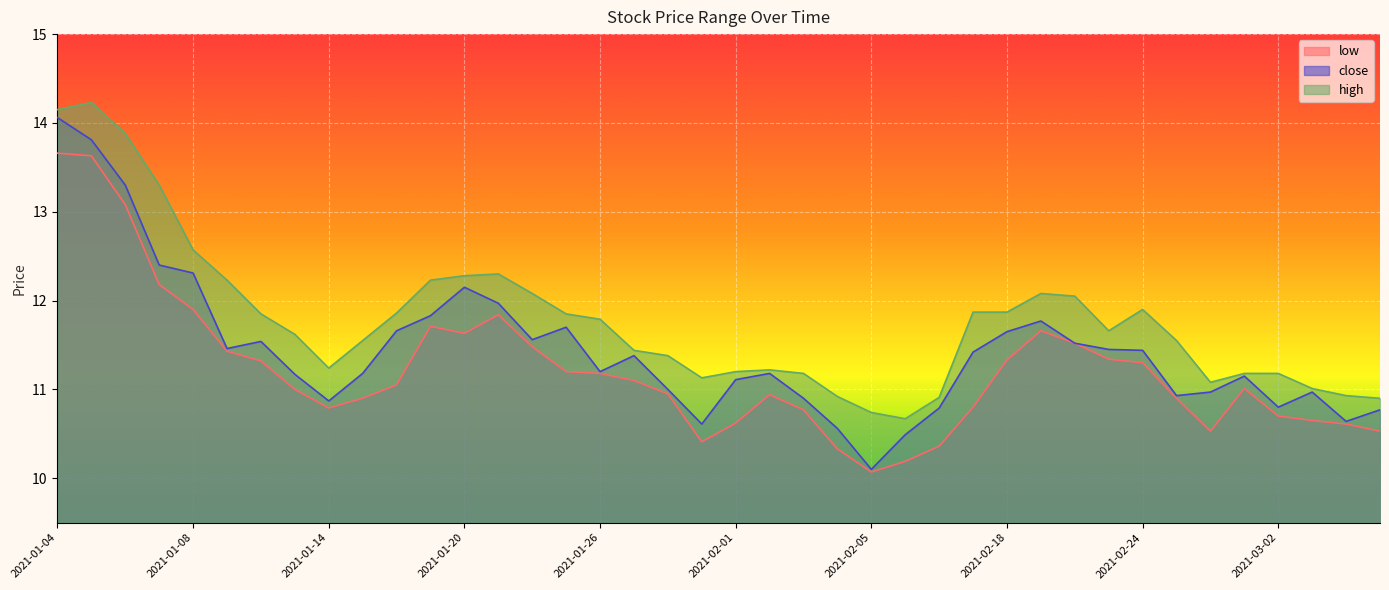

Count the number of categories in the chart.

40